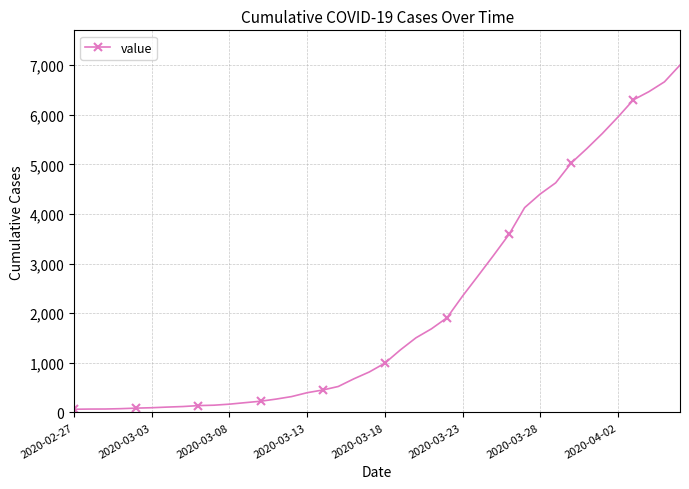

What is the average value?

2144